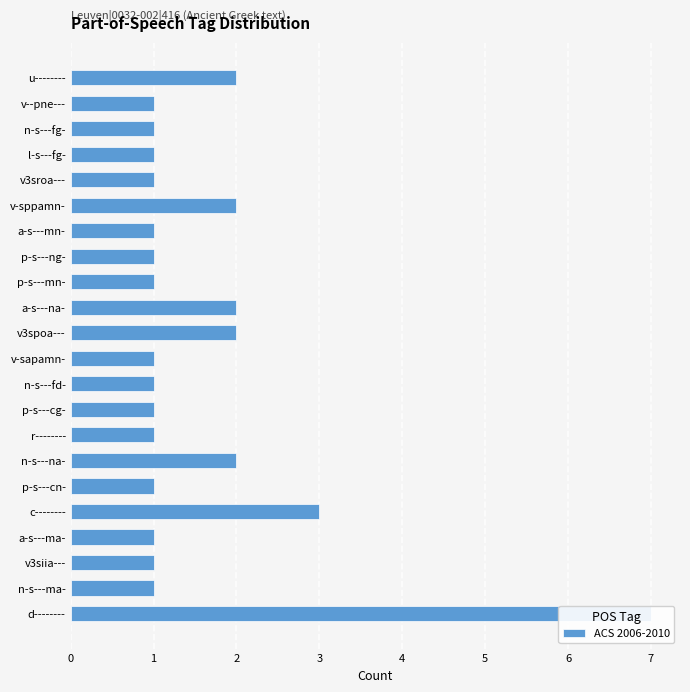

What is the smallest value displayed?

1